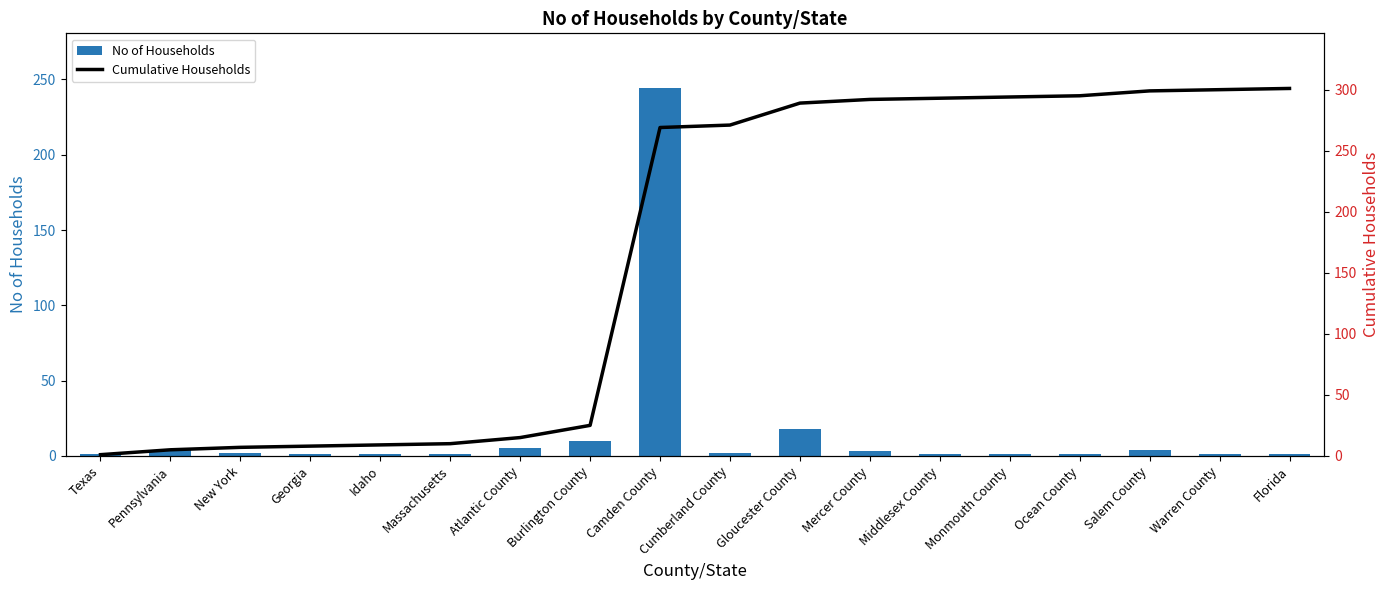

What is the total value across all series at New York?

9